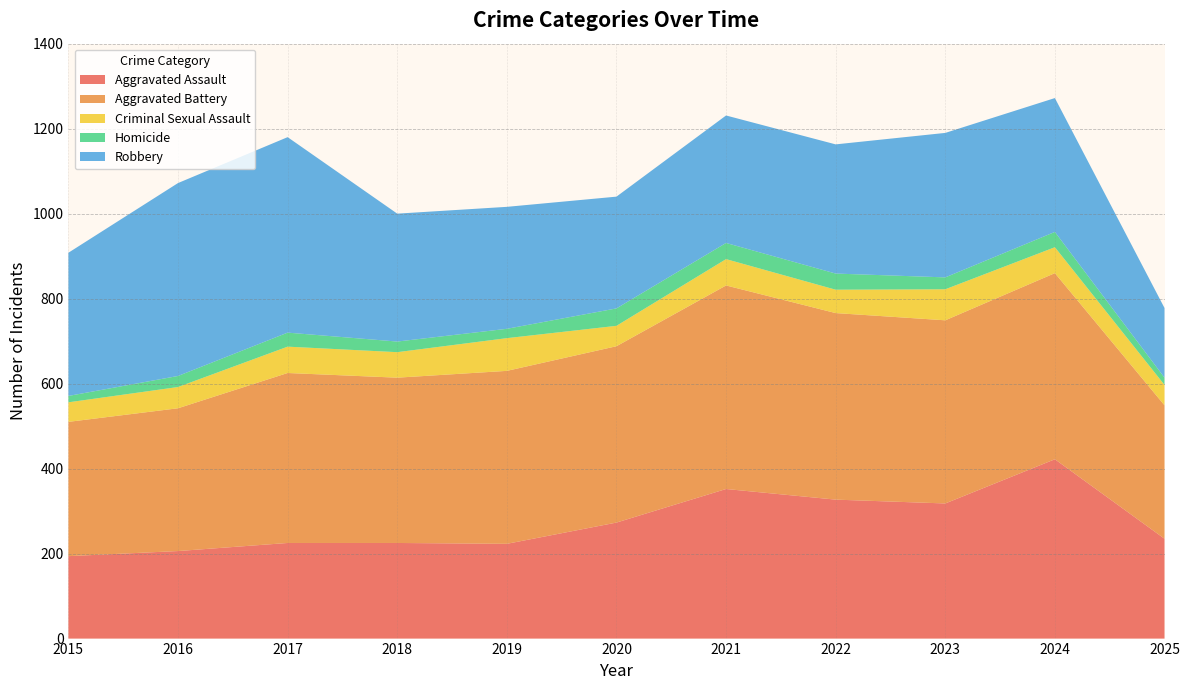

Reading right to left, extract all data points from this chart.

Aggravated Assault: 2025=235	2024=422	2023=318	2022=327	2021=352	2020=273	2019=223	2018=225	2017=225	2016=206	2015=194
Aggravated Battery: 2025=314	2024=438	2023=431	2022=439	2021=479	2020=415	2019=407	2018=389	2017=400	2016=336	2015=316
Criminal Sexual Assault: 2025=48	2024=61	2023=73	2022=55	2021=62	2020=48	2019=77	2018=60	2017=62	2016=50	2015=46
Homicide: 2025=17	2024=36	2023=28	2022=38	2021=38	2020=41	2019=22	2018=25	2017=33	2016=26	2015=15
Robbery: 2025=164	2024=315	2023=340	2022=304	2021=300	2020=263	2019=287	2018=301	2017=460	2016=454	2015=337